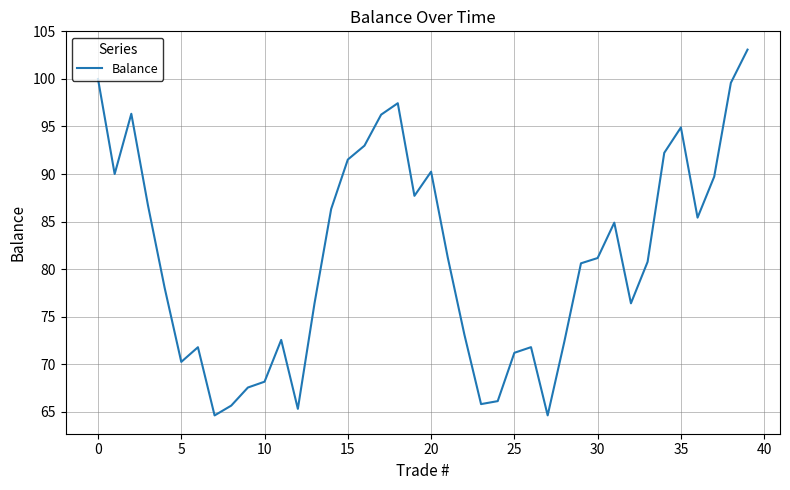

What is the difference between the maximum and minimum values?

38.5